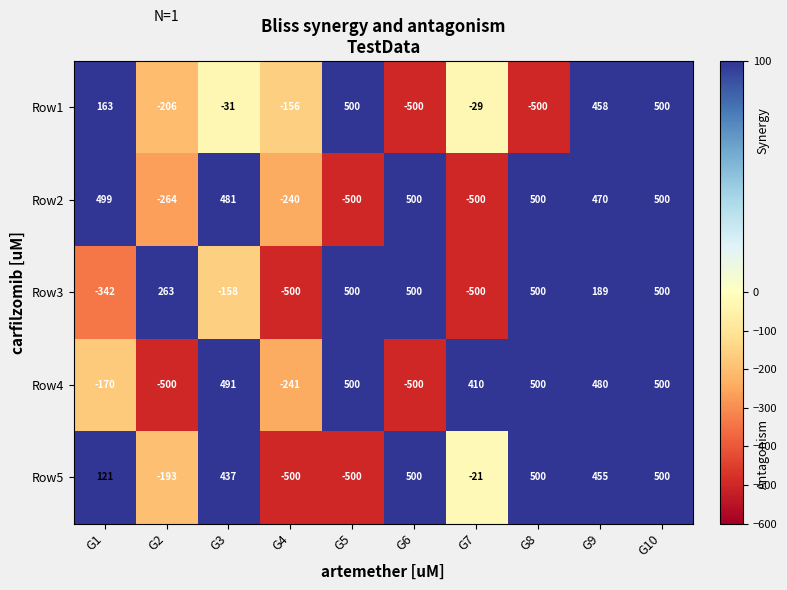

What is the difference between the second highest and minimum values in the Row1 series?

1000